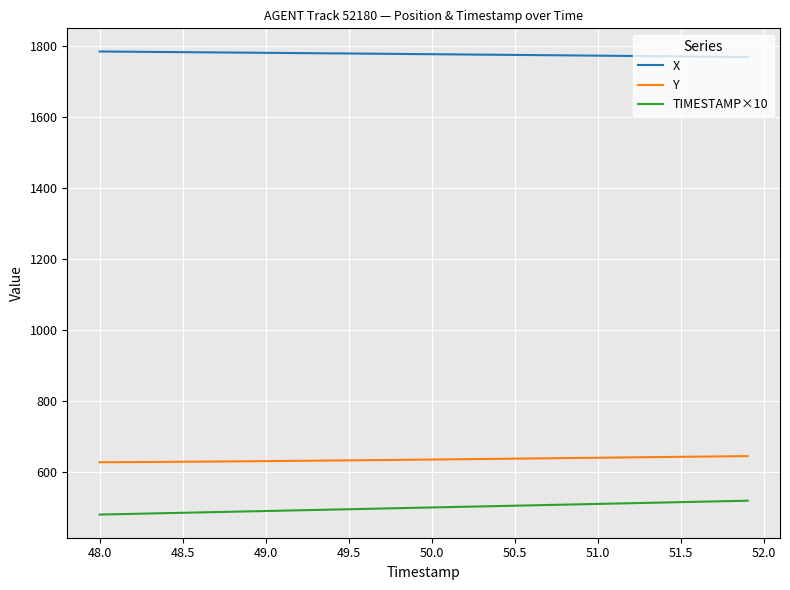

What is the maximum value for Y?

644.5